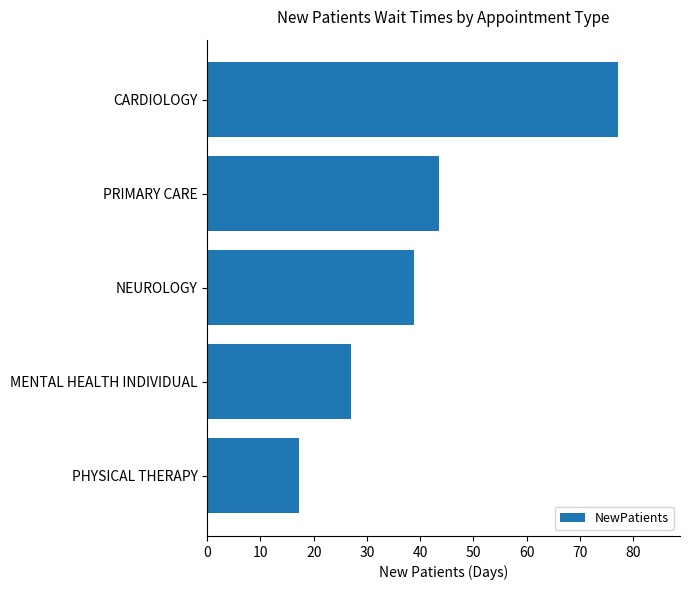

Reading top to bottom, what are all the values shown in this chart?

77.2	43.6	38.8	27.0	17.2